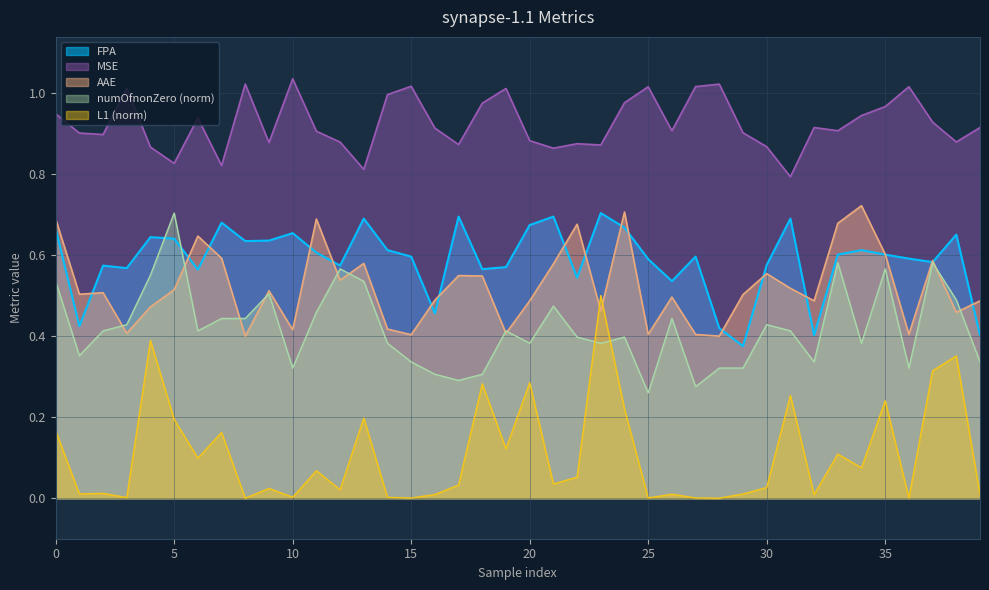

True or false: L1 (norm) and AAE cross at least once.

True